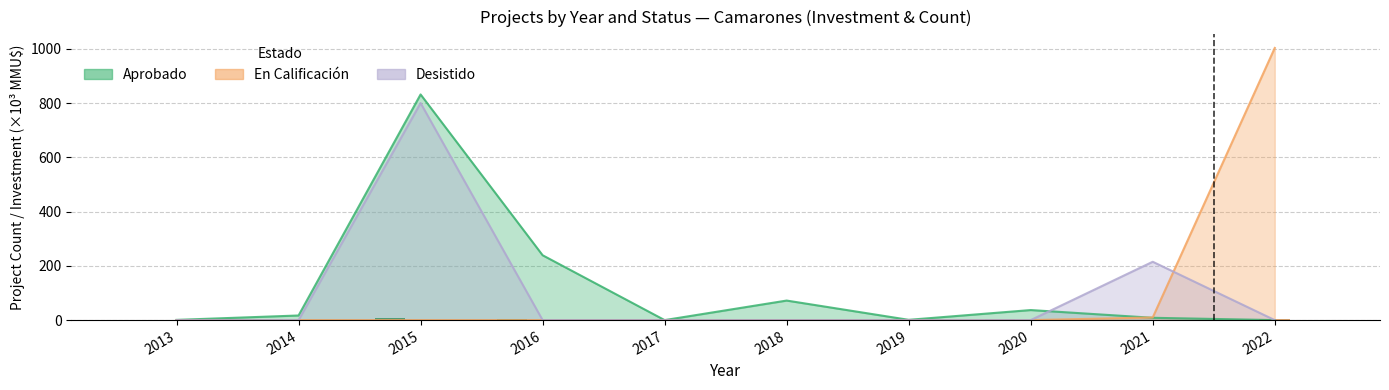

Between 2014 and 2018, which is larger?

2014